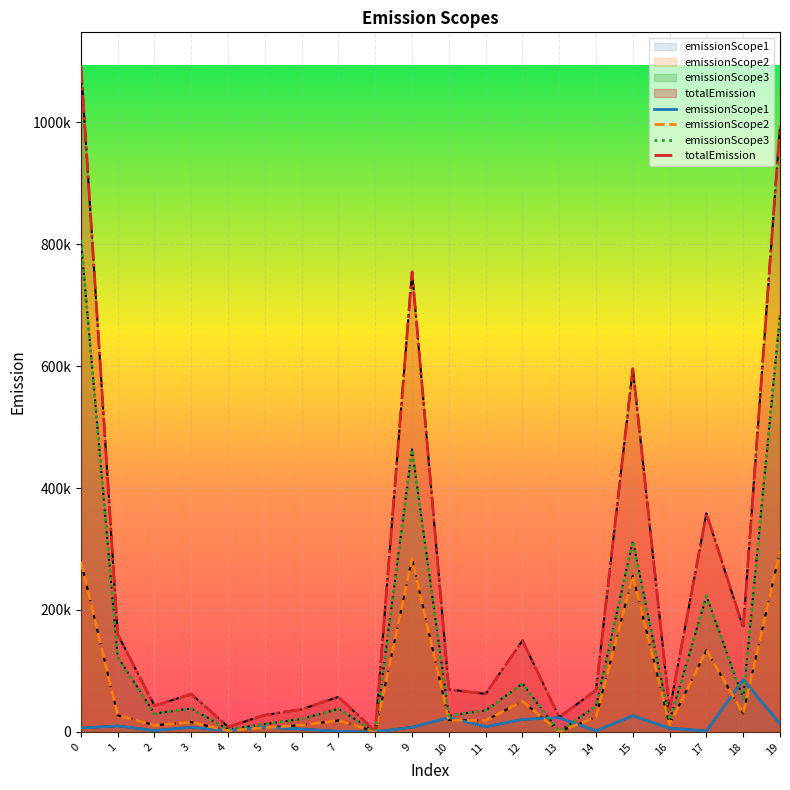

True or false: totalEmission and emissionScope2 cross at least once.

False